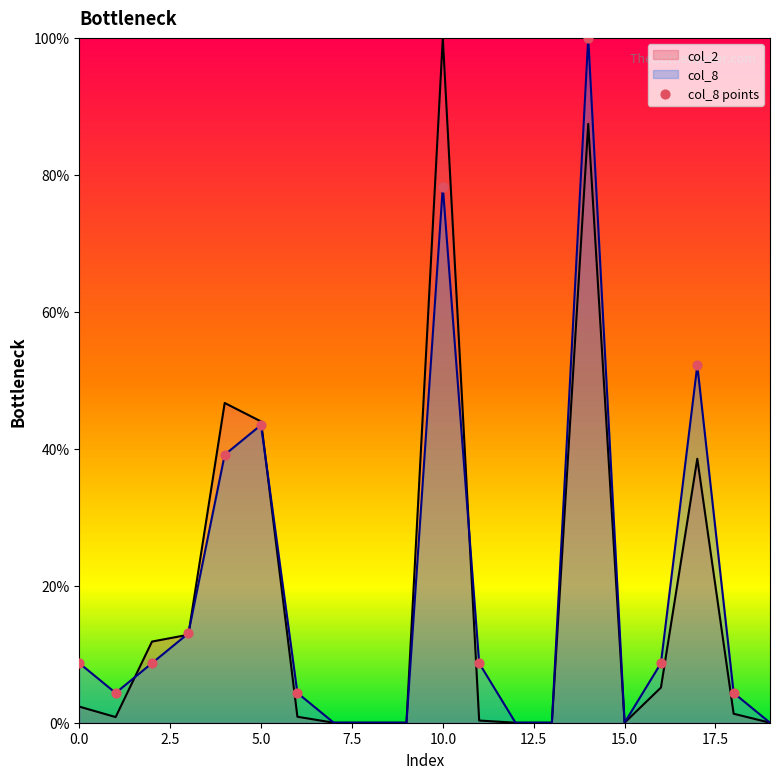

What is the greatest value displayed?

100.0